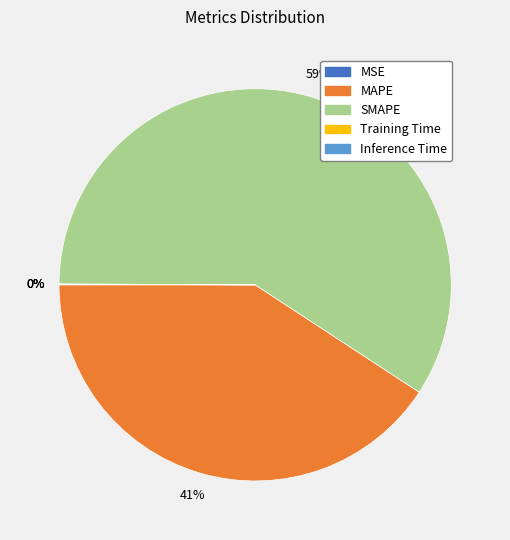

Does MAPE represent more than half of the total?

No